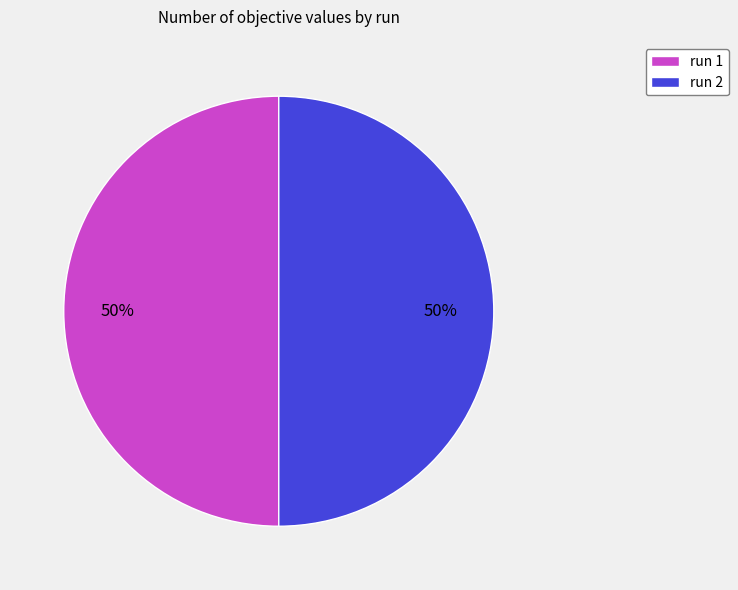

To the nearest percent, what is the combined percentage of run 1 and run 2?

100%